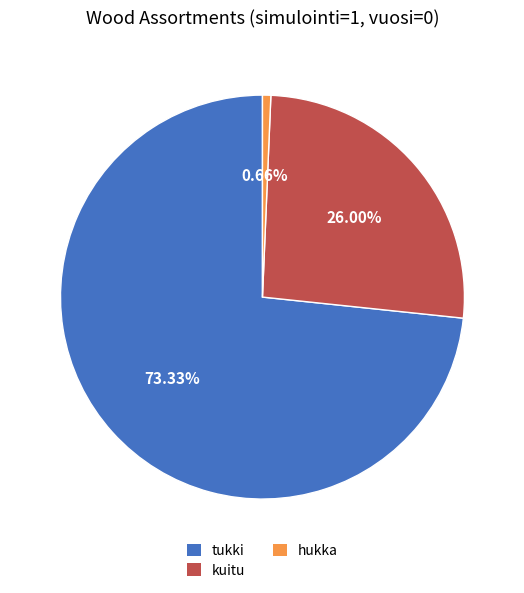

Which slice is the smallest?

hukka